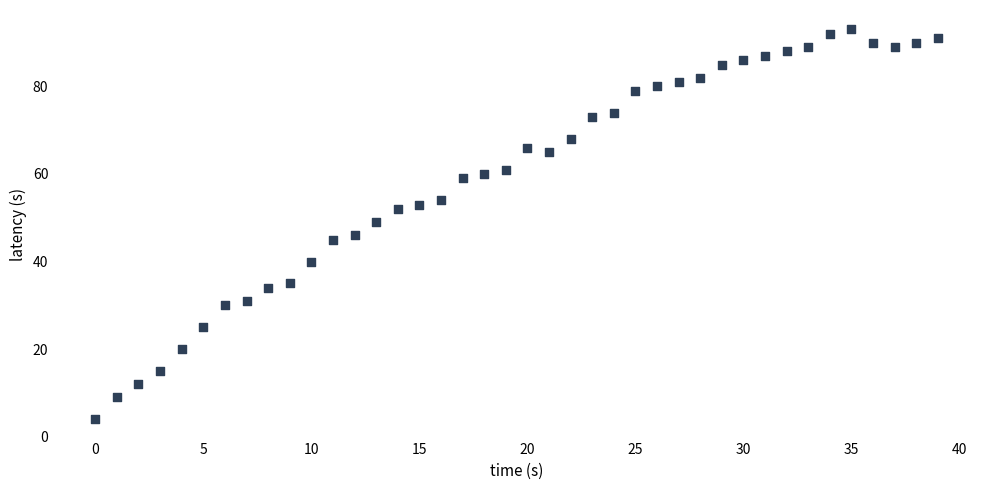

What is the range of Y values (max minus min)?

89